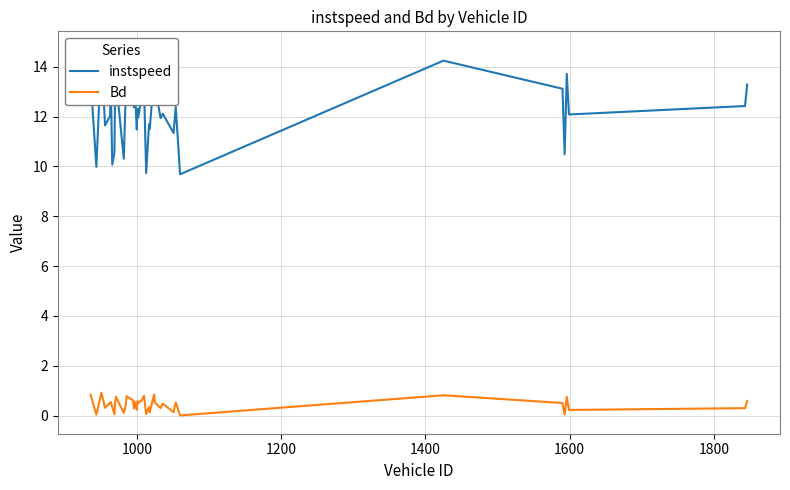

What is the maximum value for Bd?

0.9